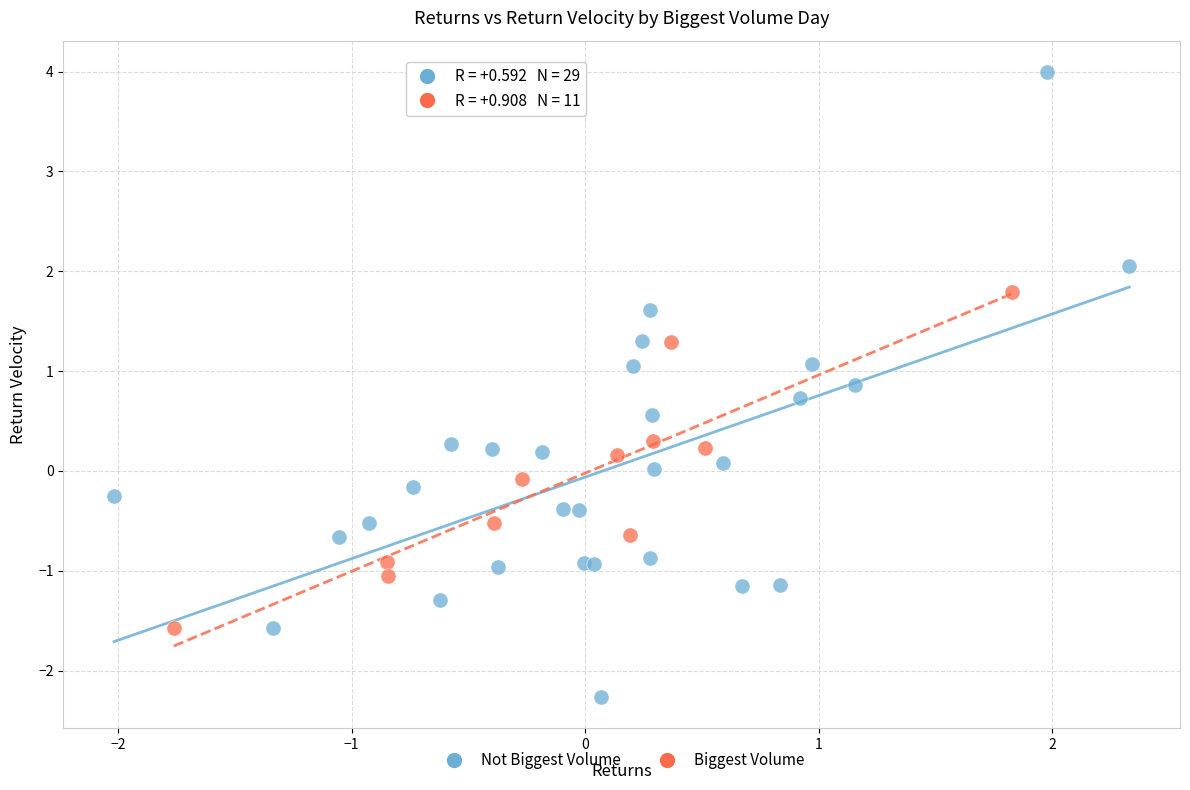

What are all the series names shown in the legend?

Not Biggest Volume, Biggest Volume